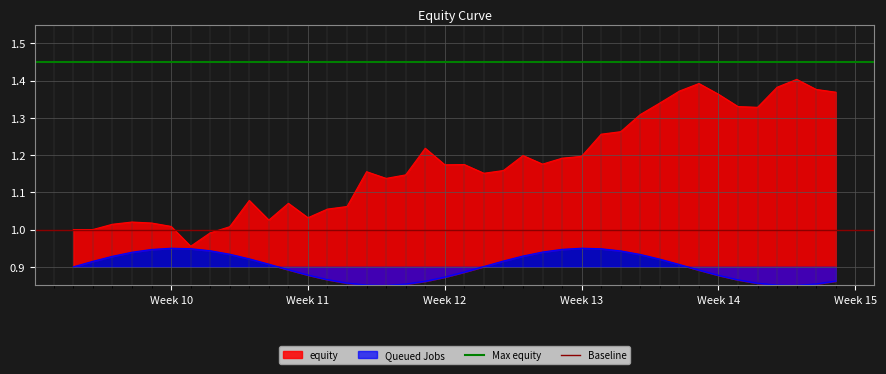

What is the value of the Baseline point at the 2nd from the left?

1.0